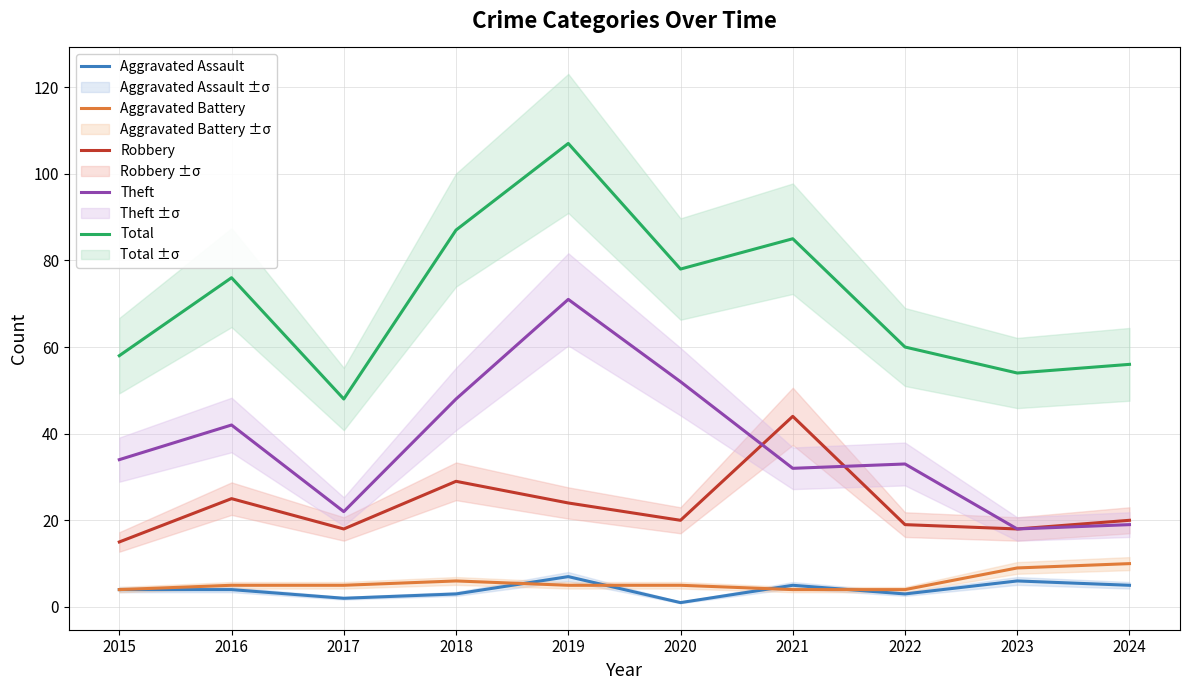

In Theft, how many points are lower than both neighbors (excluding endpoints)?

3